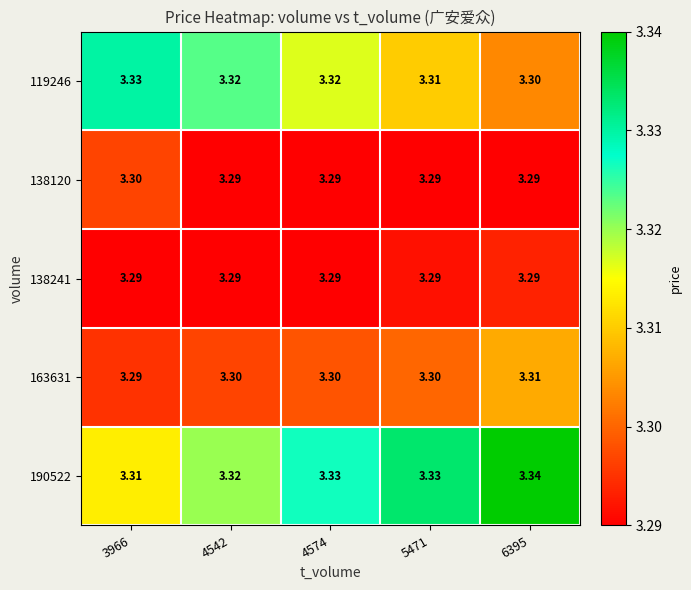

Is the value of 138241 at 3966 greater than the value of 190522 at 6395?

No